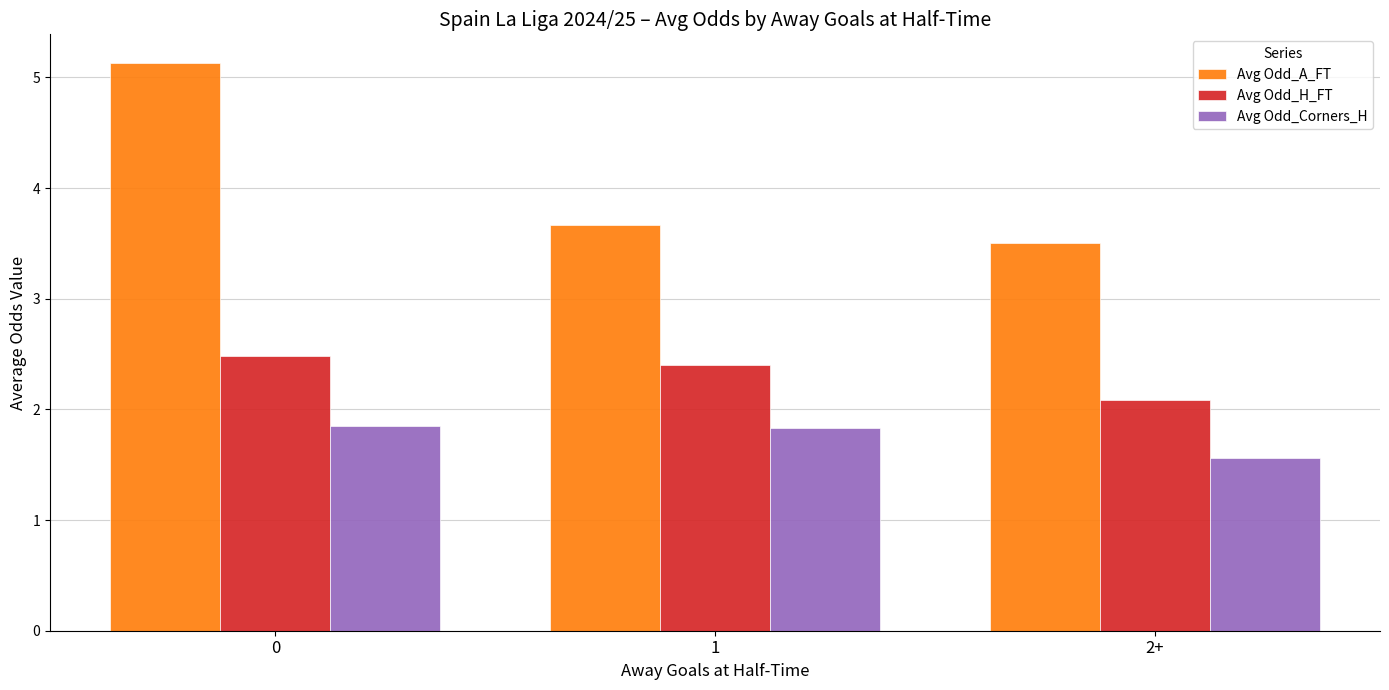

The value of Avg Odd_Corners_H at 1 is 1.8. True or false?

True